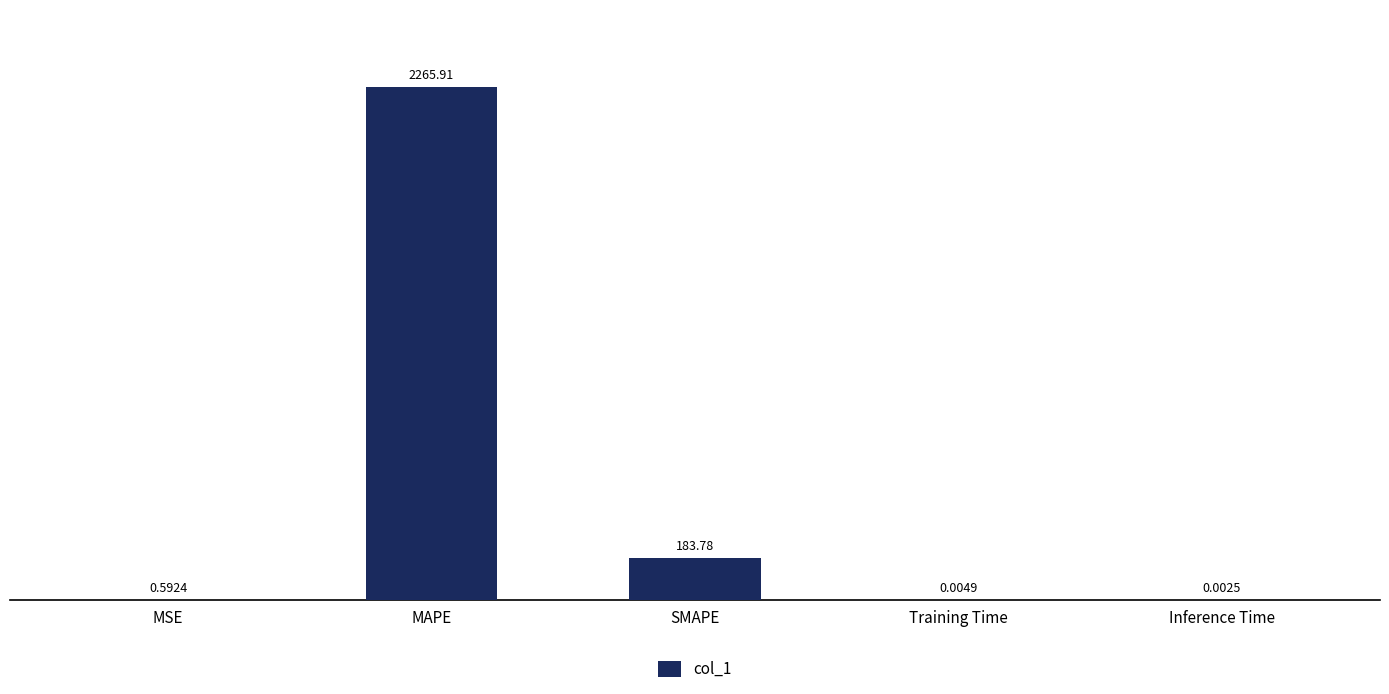

What is the maximum value shown in the chart?

2265.9